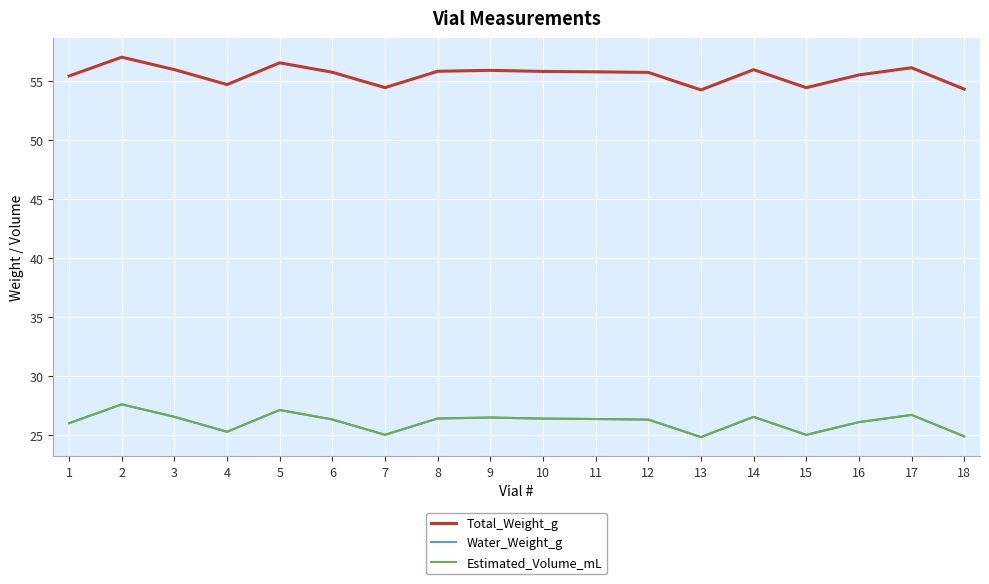

What is the lowest value of the Total_Weight_g series?

54.2